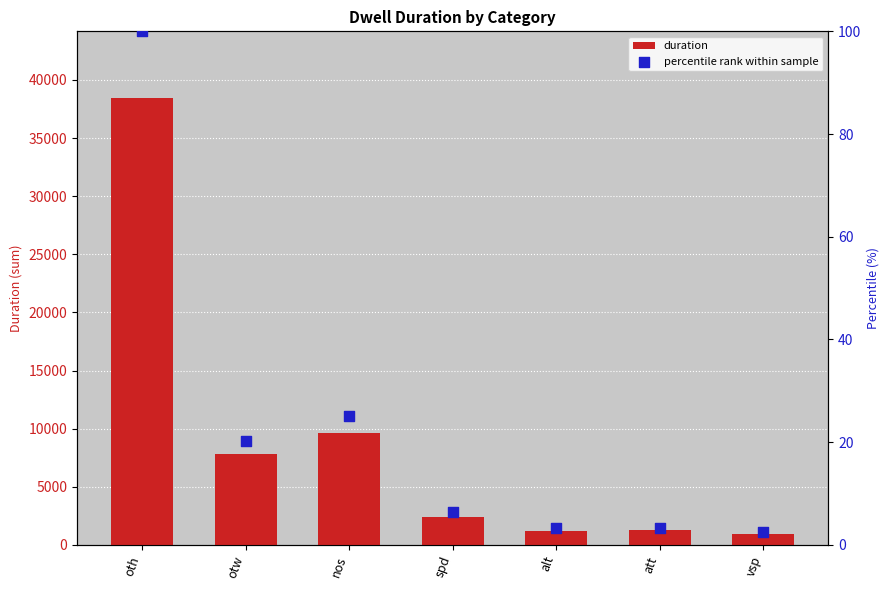

Is the value of duration at att greater than the value of percentile rank within sample at otw?

Yes